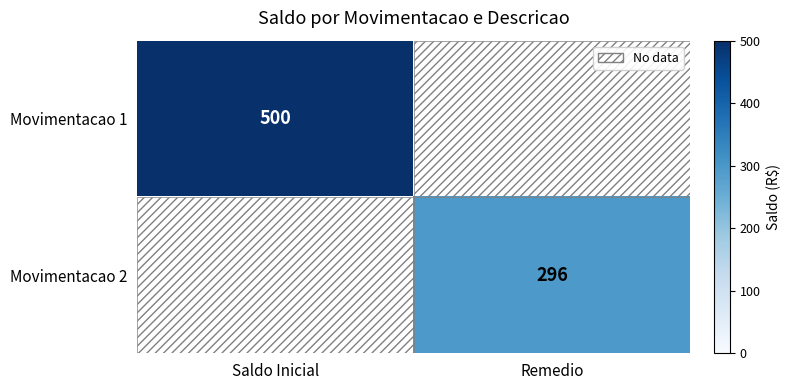

Count the number of data series in this chart.

2